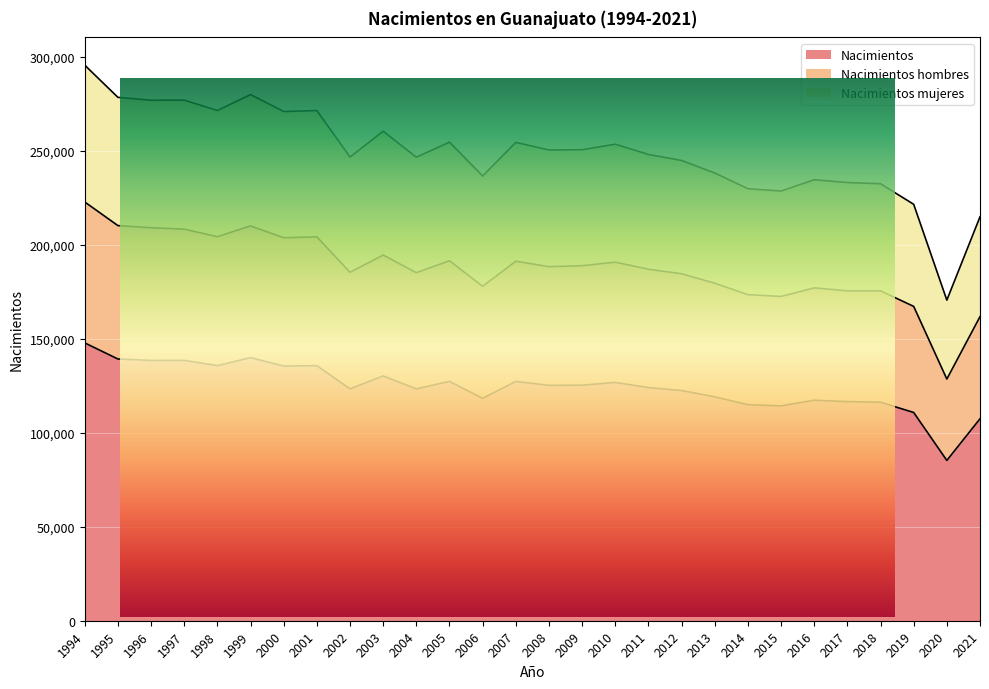

Reading left to right, transcribe all the data shown in this chart.

Nacimientos: 1994=147764	1995=139199	1996=138433	1997=138450	1998=135687	1999=139930	2000=135424	2001=135671	2002=123313	2003=130183	2004=123312	2005=127290	2006=118270	2007=127270	2008=125187	2009=125272	2010=126741	2011=124003	2012=122412	2013=119083	2014=114890	2015=114269	2016=117281	2017=116531	2018=116207	2019=110755	2020=85259	2021=107409
Nacimientos hombres: 1994=222705	1995=210142	1996=209009	1997=208264	1998=204247	1999=209995	2000=203685	2001=204166	2002=185303	2003=194498	2004=185107	2005=191446	2006=177874	2007=191216	2008=188308	2009=188824	2010=190695	2011=186947	2012=184539	2013=179501	2014=173435	2015=172486	2016=177013	2017=175466	2018=175468	2019=167180	2020=128537	2021=161723
Nacimientos mujeres: 1994=295473	1995=278362	1996=276823	1997=276876	1998=271363	1999=279843	2000=270830	2001=271341	2002=246610	2003=260357	2004=246520	2005=254543	2006=236518	2007=254425	2008=250362	2009=250502	2010=253448	2011=247981	2012=244792	2013=238135	2014=229770	2015=228531	2016=234560	2017=233059	2018=232407	2019=221484	2020=170516	2021=214817